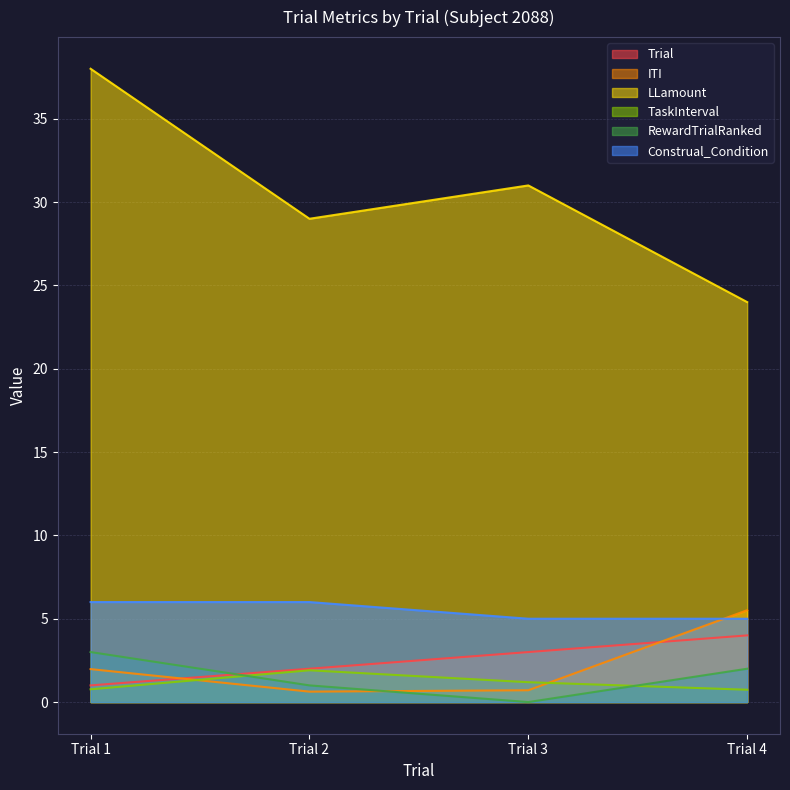

Is the value of Trial at Trial 4 greater than the value of RewardTrialRanked at Trial 3?

Yes